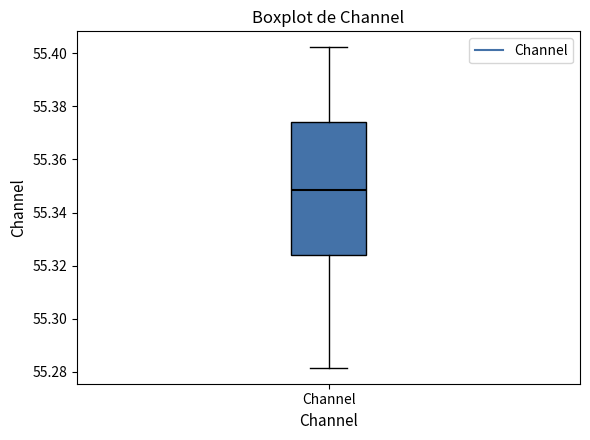

Transcribe this box plot: give where the median line is, the range the box spans, and where the two whiskers end, as read against the y-axis. The values are not printed on the chart, so give them approximately, as read against the axis.

median 55.348, box 55.324 to 55.374, whiskers 55.282 to 55.402